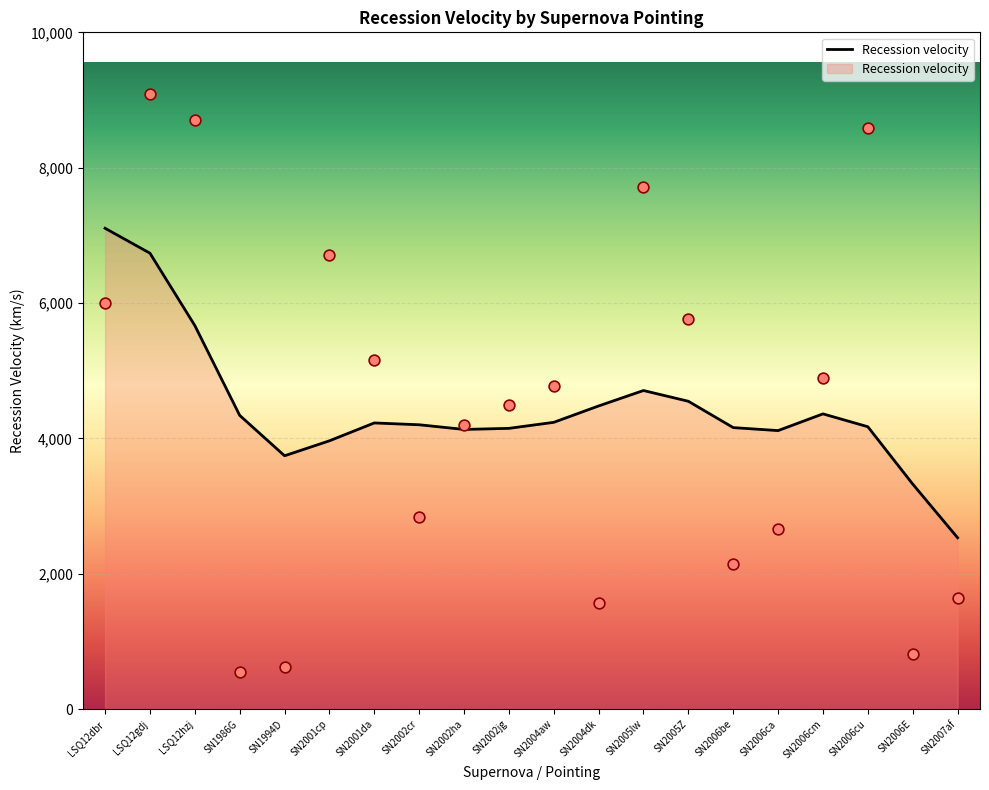

Approximately how many times larger is the value at SN2002jg compared to SN2007af?

2.7